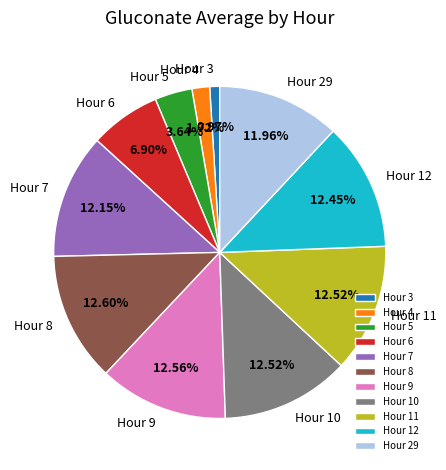

Combined, do Hour 12 and Hour 8 account for over 50%?

No